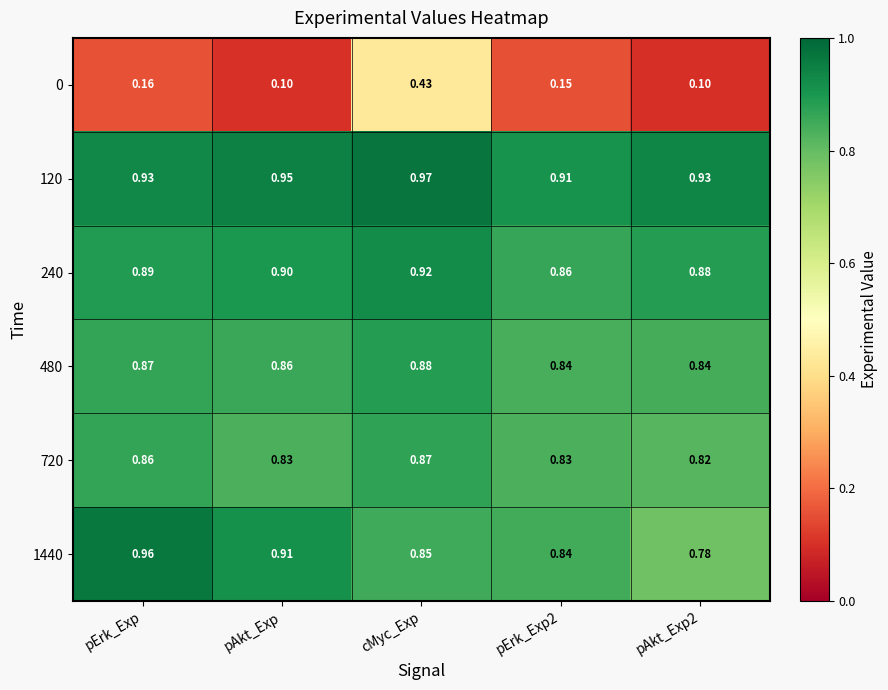

Is the value of 240 at pAkt_Exp greater than the value of 720 at pErk_Exp2?

Yes